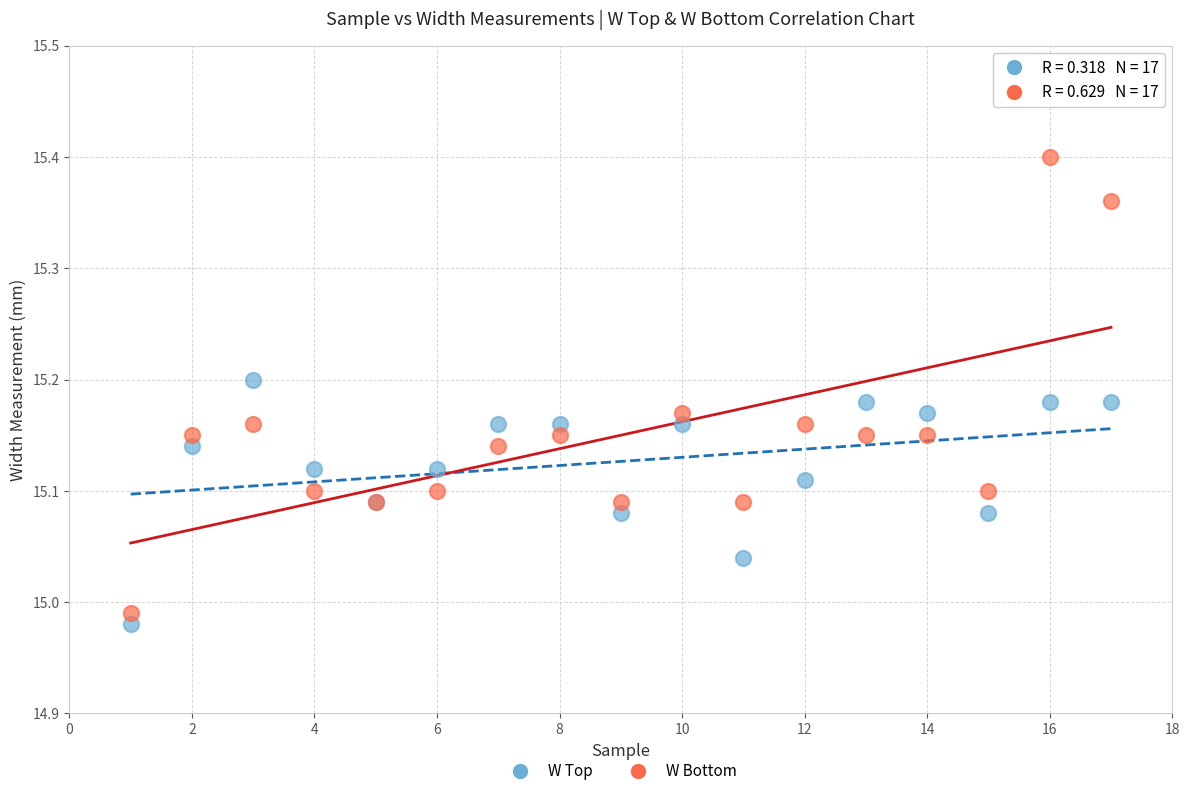

Which series contains the lowest Y value?

W Top